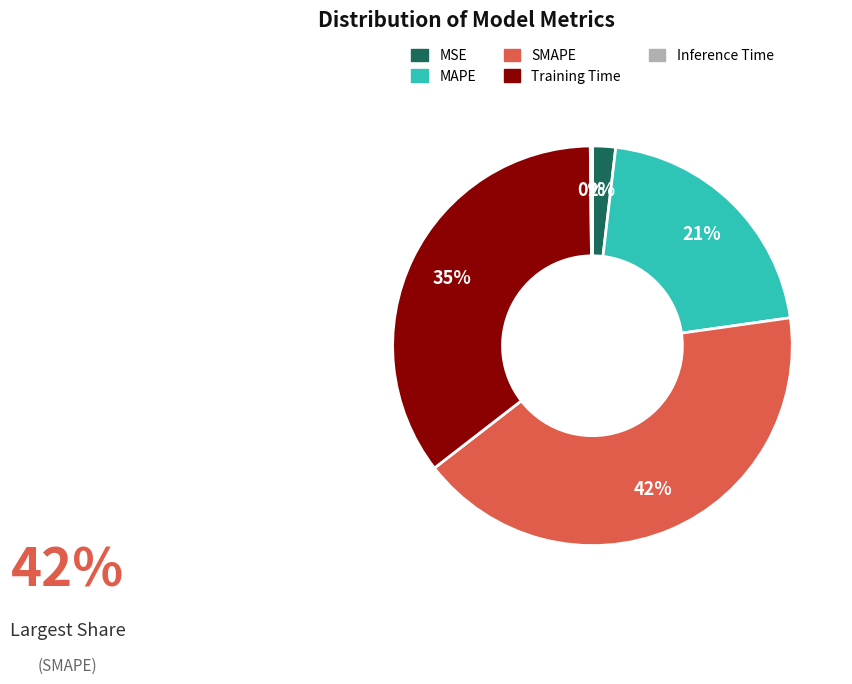

To the nearest percent, what portion does MSE represent?

2%